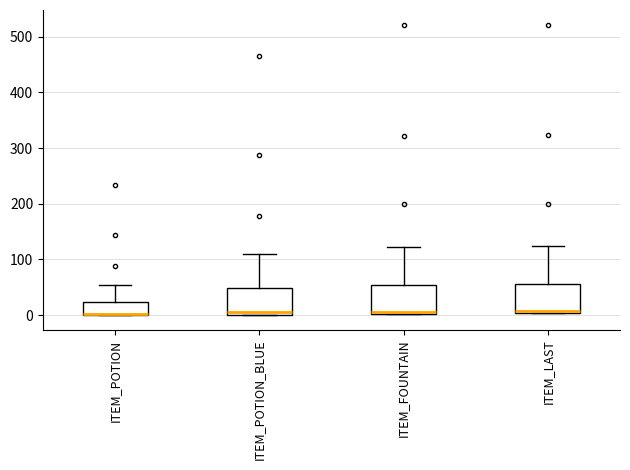

Reading left to right, read every box against the y-axis: the position of its median line, the range the box covers, and the ends of its whiskers. The values are not printed on the chart, so give them approximately, as read against the axis.

ITEM_POTION: median 0, box 0 to 20, whiskers 0 to 60
ITEM_POTION_BLUE: median 10, box 0 to 50, whiskers 0 to 110
ITEM_FOUNTAIN: median 10, box 0 to 50, whiskers 0 to 120
ITEM_LAST: median 10, box 0 to 60, whiskers 0 to 120